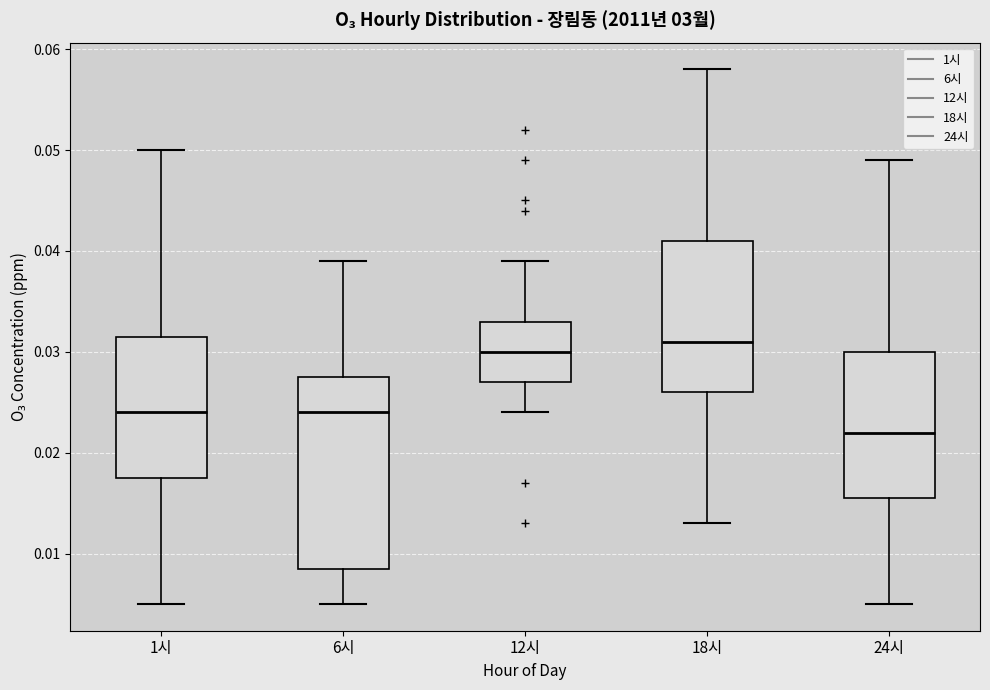

Reading left to right, read every box against the y-axis: the position of its median line, the range the box covers, and the ends of its whiskers. The values are not printed on the chart, so give them approximately, as read against the axis.

1시: median 0.024, box 0.018 to 0.032, whiskers 0.005 to 0.050
6시: median 0.024, box 0.009 to 0.028, whiskers 0.005 to 0.039
12시: median 0.030, box 0.027 to 0.033, whiskers 0.024 to 0.039
18시: median 0.031, box 0.026 to 0.041, whiskers 0.013 to 0.058
24시: median 0.022, box 0.016 to 0.030, whiskers 0.005 to 0.049